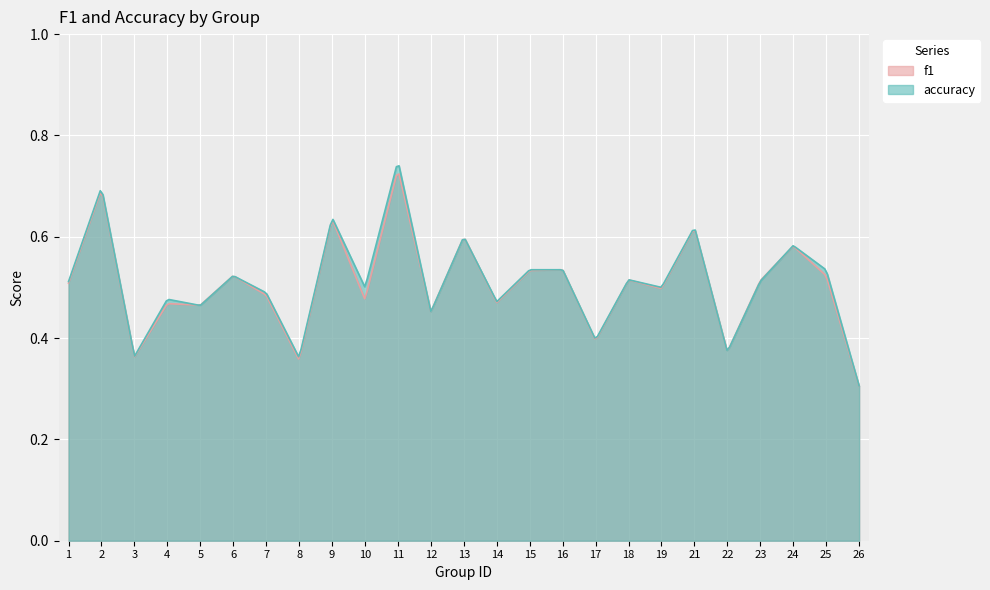

At 11, list the series in order from smallest to largest.

f1, accuracy